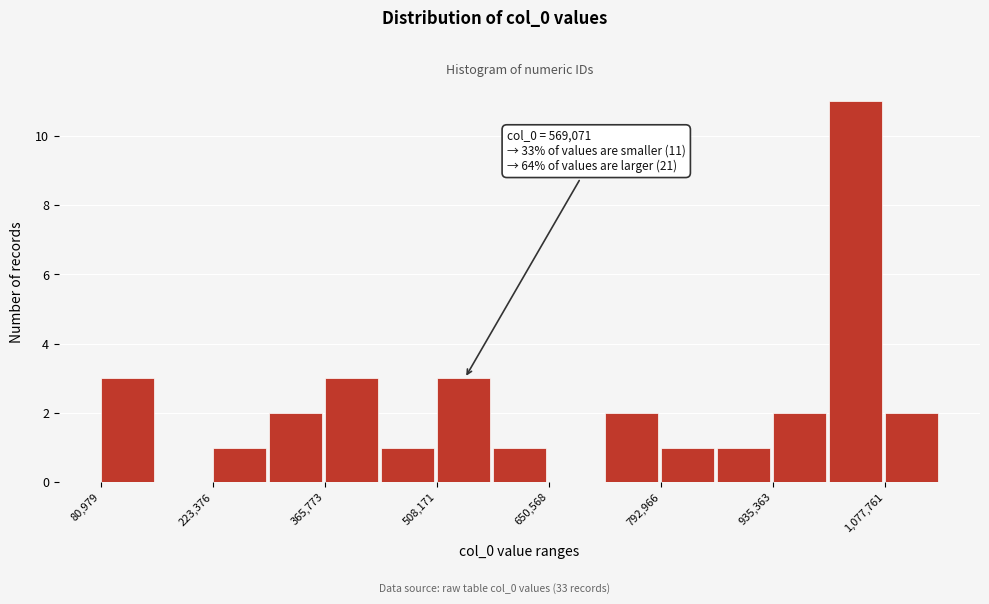

Read against the x-axis, roughly where is the centre of the tallest bar?

1040000